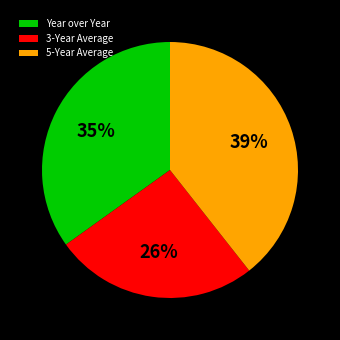

Combined, do Year over Year and 5-Year Average account for over 50%?

Yes